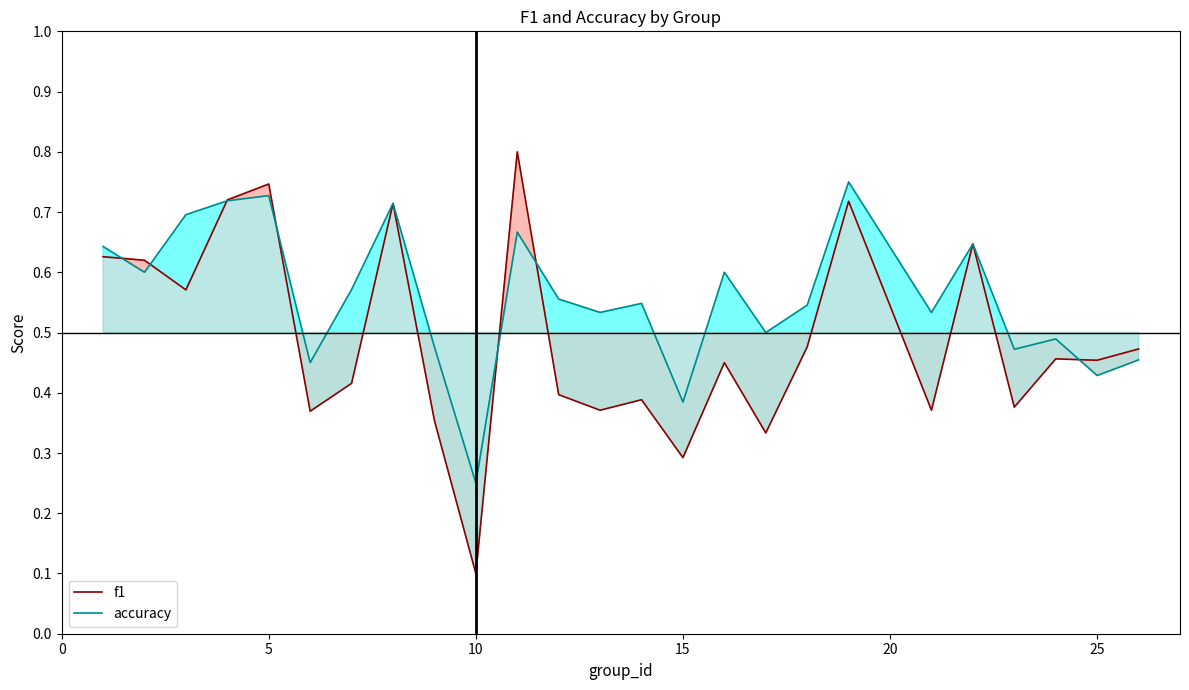

Which category has the lowest value across all series?

10